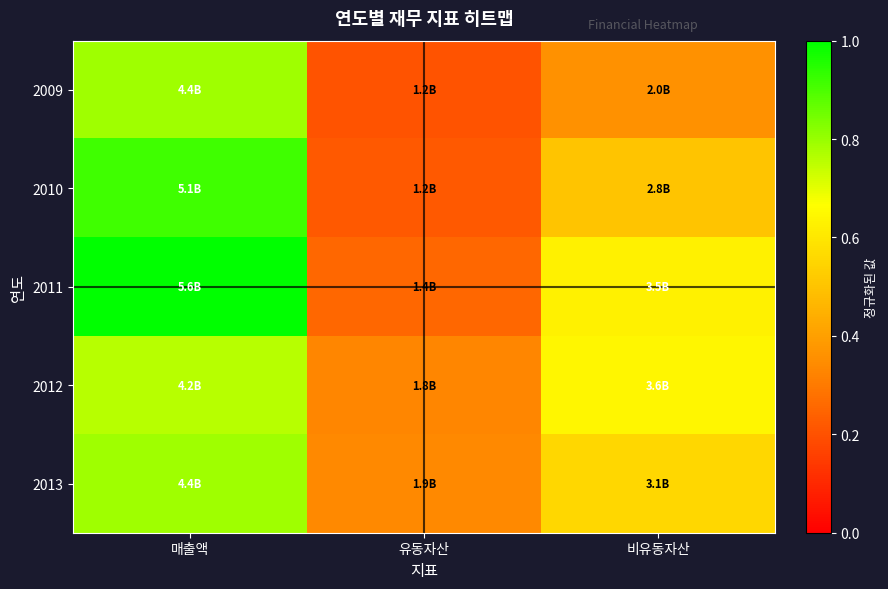

Which series changed the most between 매출액 and 유동자산?

2011